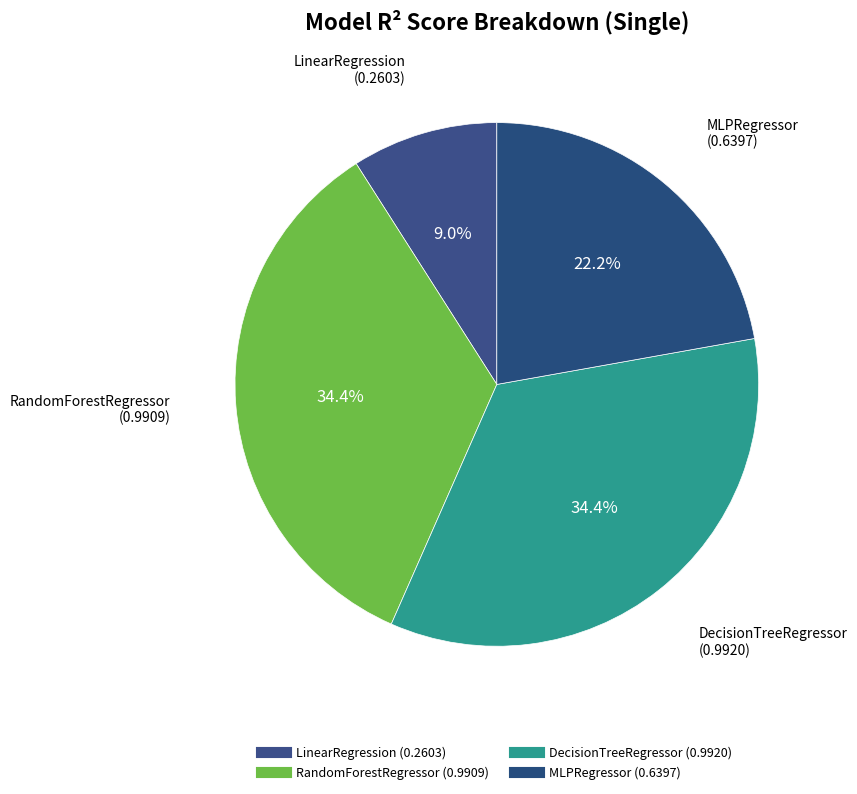

Count the number of slices in the pie.

4